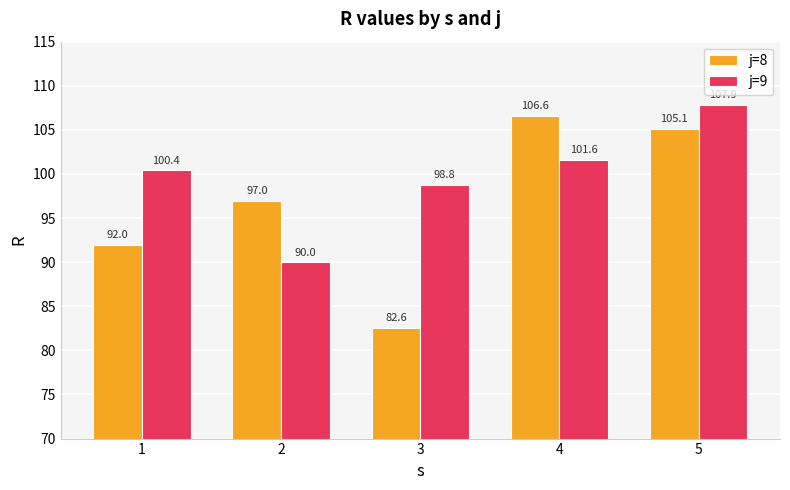

Reading left to right, list all the values displayed in this chart.

j=8: 92.0	97.0	82.6	106.6	105.1
j=9: 100.4	90.0	98.8	101.6	107.9